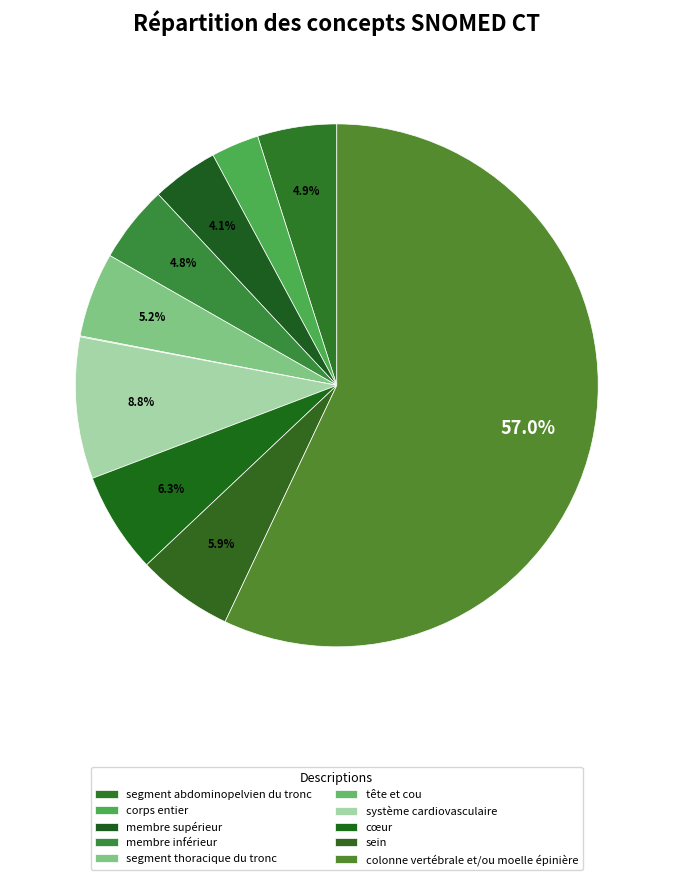

The segment abdominopelvien du tronc slice represents 5% of the pie. True or false?

True